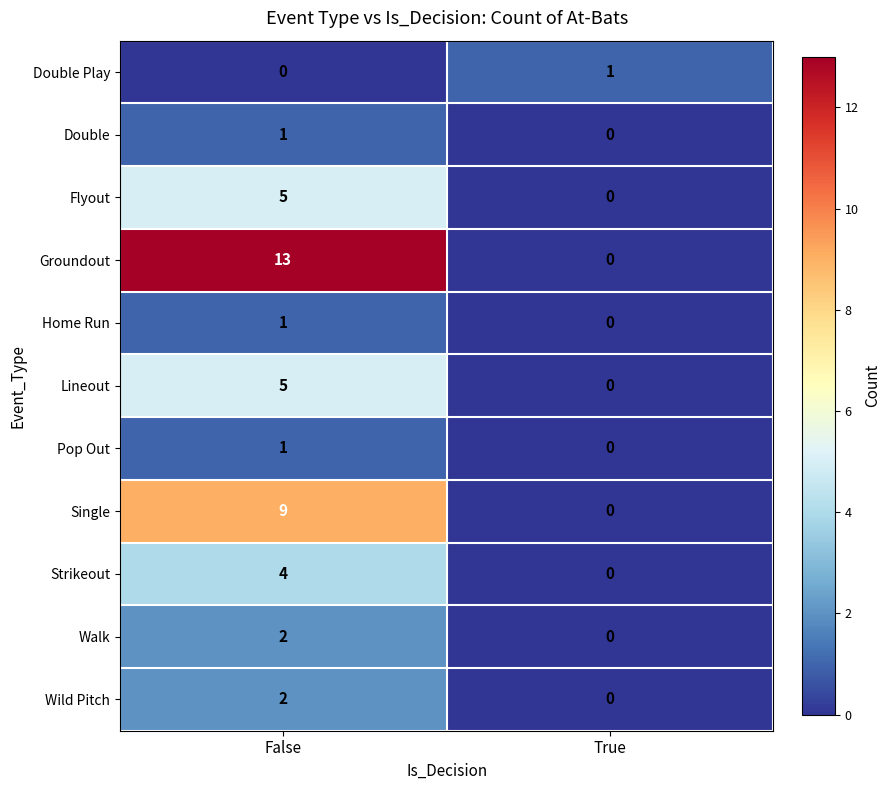

How many series are shown in this chart?

11